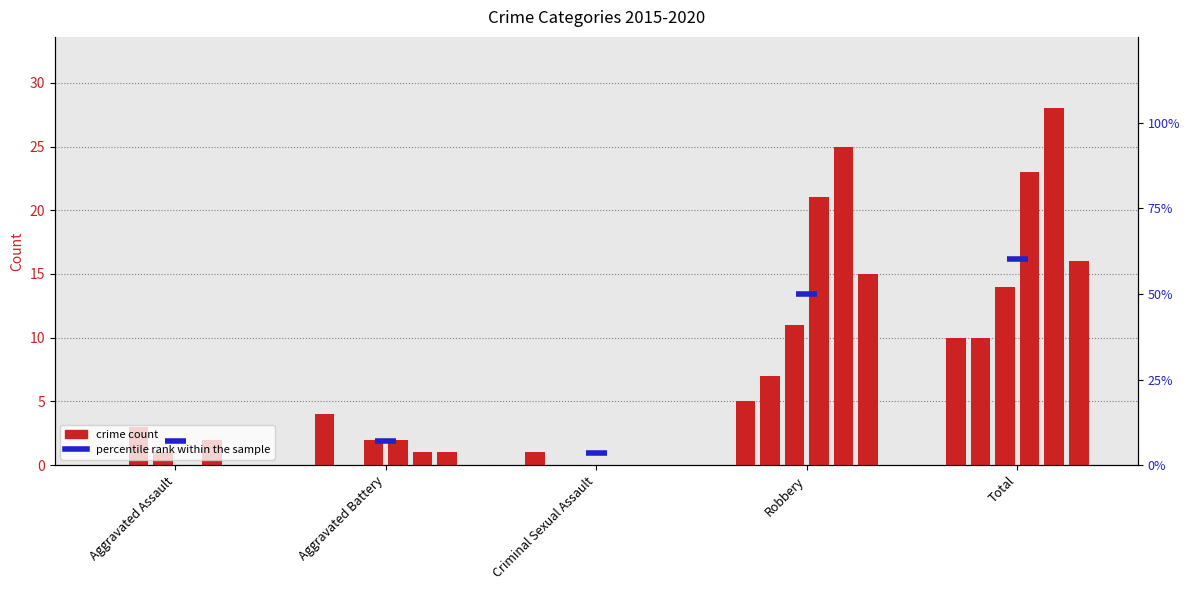

What is the spread (max minus min) of values at Robbery?

20